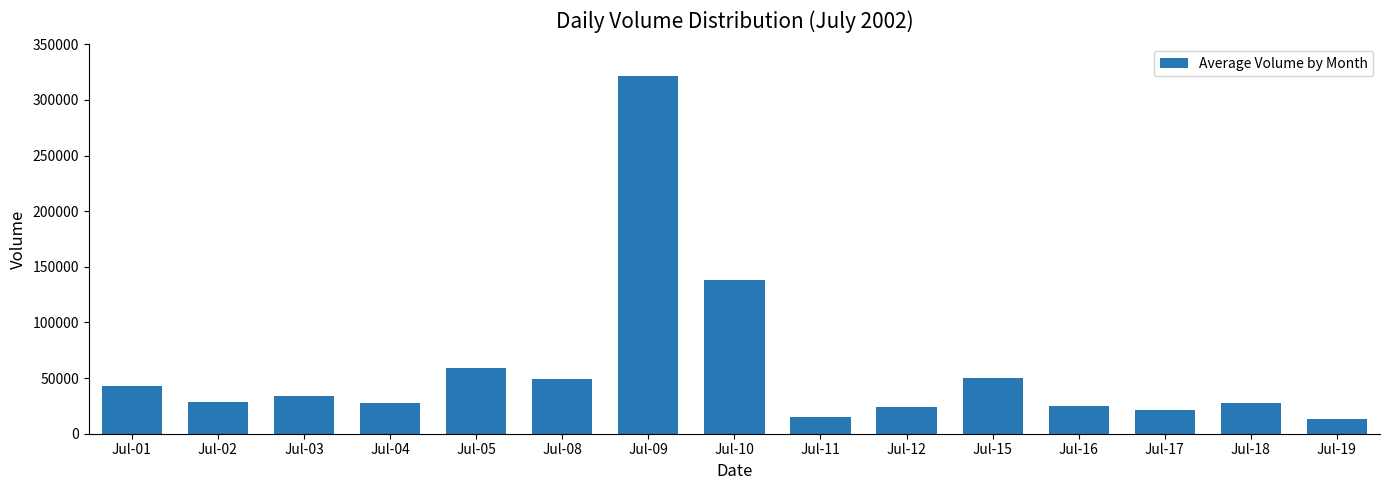

True or false: the data shows 57967 at Jul-01.

False